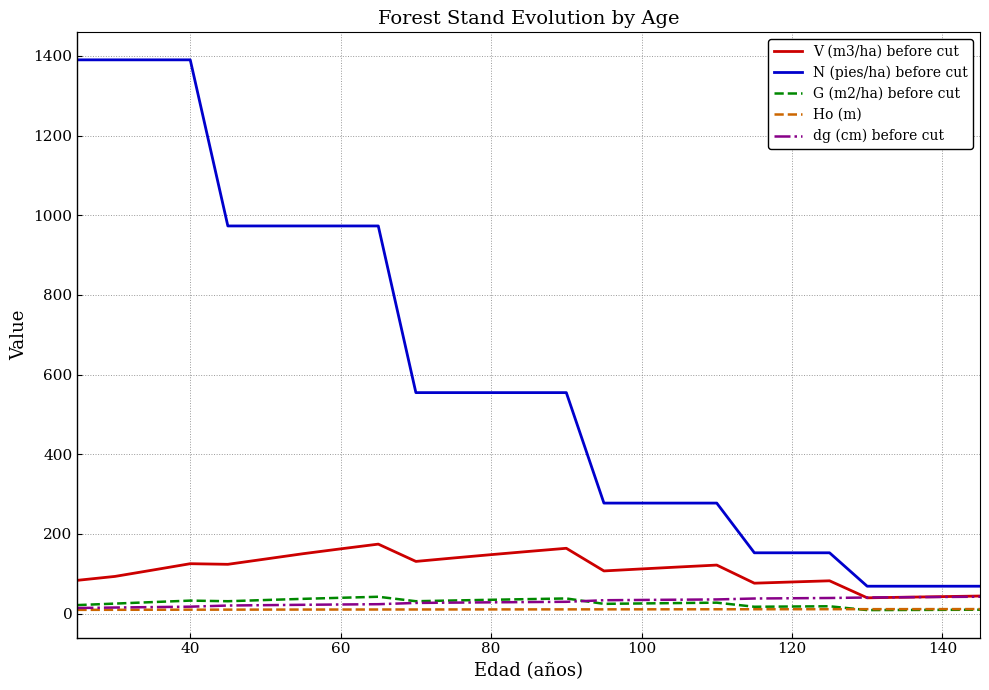

Which series has the largest total across all categories?

N (pies/ha) before cut